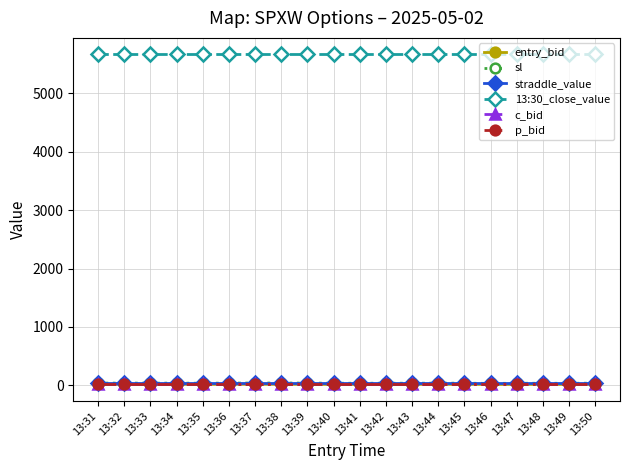

Read the 13:30_close_value value at 13:49.

5661.8